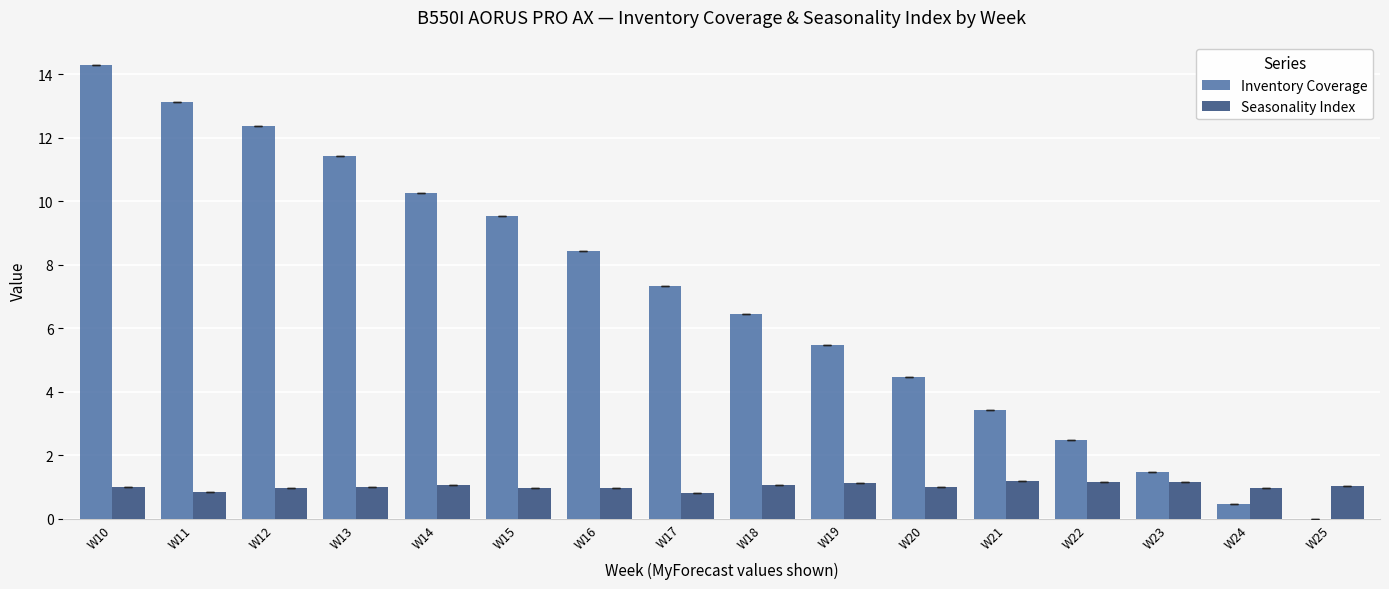

Which series changed the most between W16 and W25?

Inventory Coverage